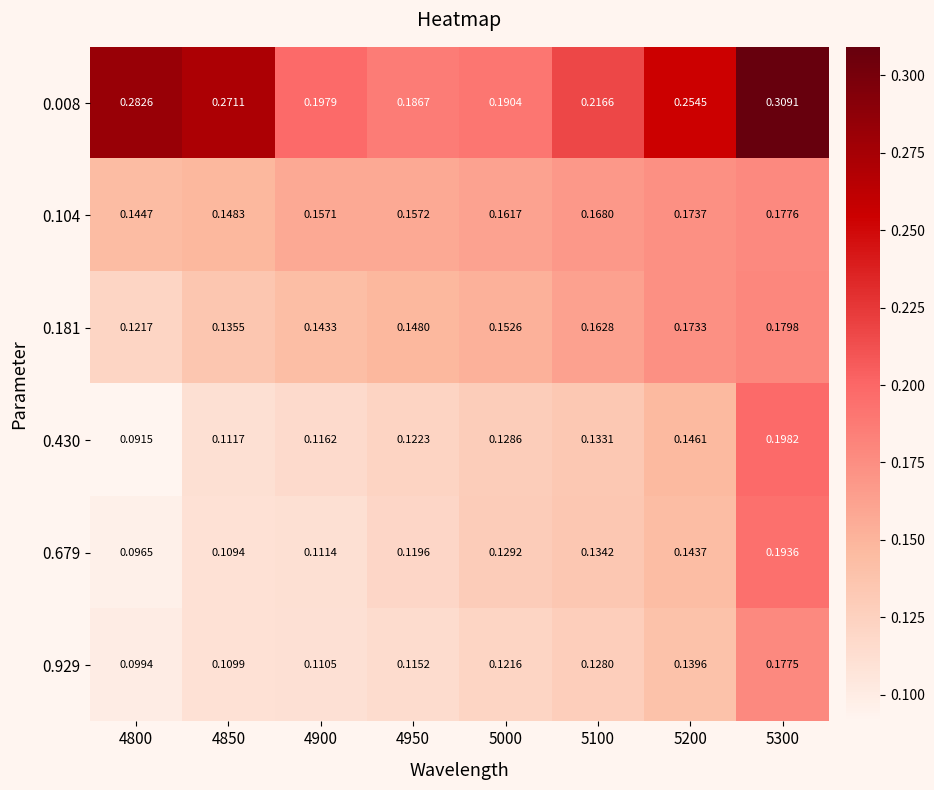

Is the value of 0.008 at 5100 greater than the value of 0.104 at 4950?

Yes